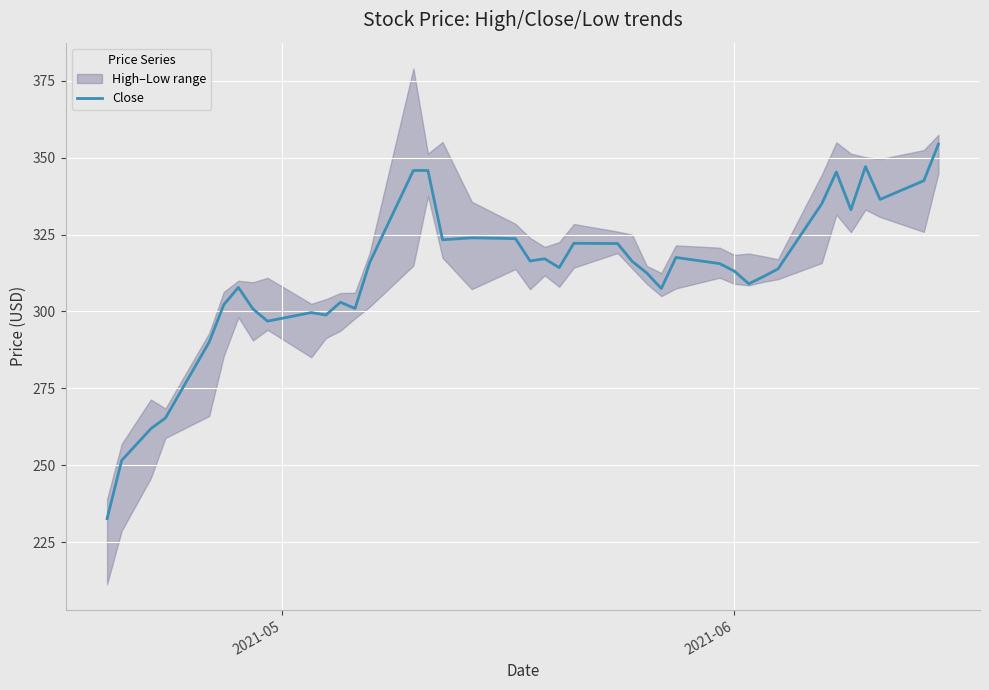

What is the lowest value of the Close series?

232.6